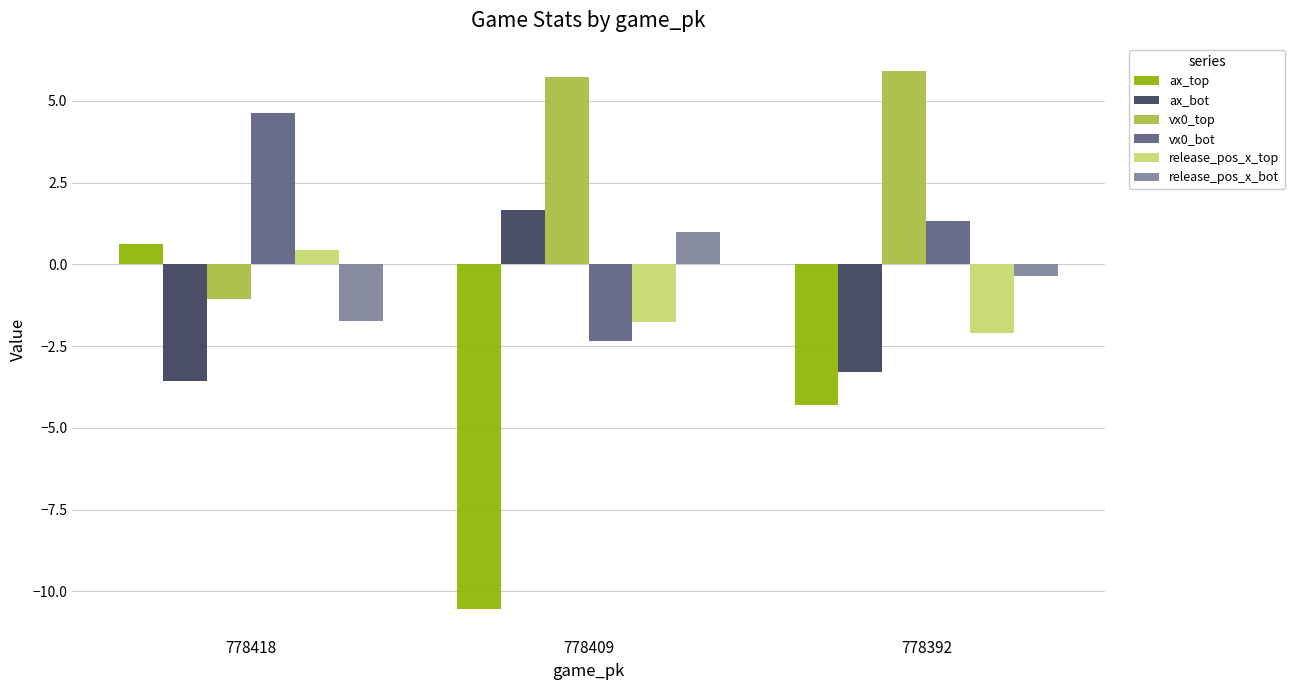

What value does the vx0_top series have at 778418?

-1.1